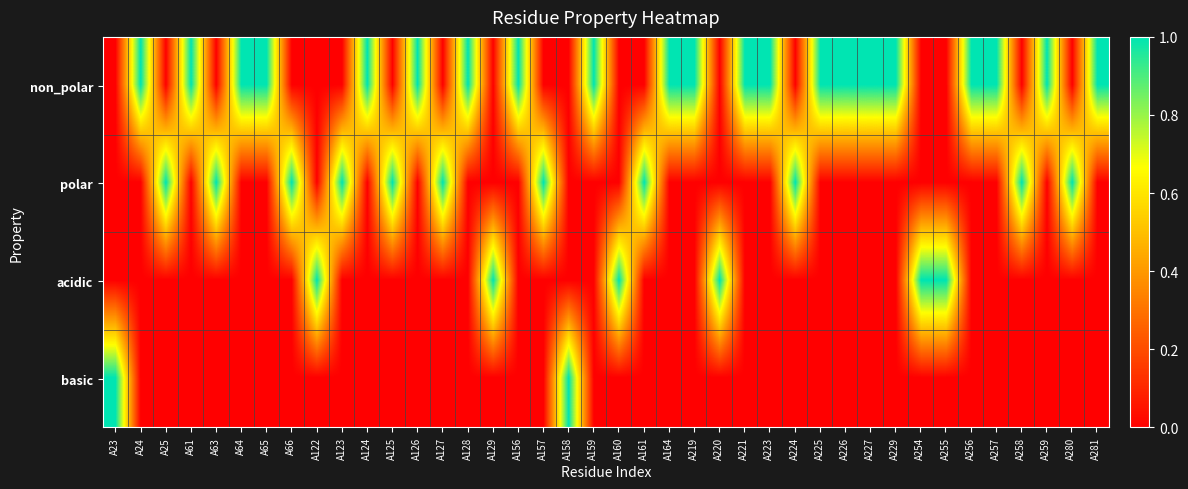

Reading left to right, what are all the values shown in this chart?

non_polar: A23=0	A24=1	A25=0	A61=1	A63=0	A64=1	A65=1	A66=0	A122=0	A123=0	A124=1	A125=0	A126=1	A127=0	A128=1	A129=0	A156=1	A157=0	A158=0	A159=1	A160=0	A161=0	A164=1	A219=1	A220=0	A221=1	A223=1	A224=0	A225=1	A226=1	A227=1	A229=1	A254=0	A255=0	A256=1	A257=1	A258=0	A259=1	A280=0	A281=1
polar: A23=0	A24=0	A25=1	A61=0	A63=1	A64=0	A65=0	A66=1	A122=0	A123=1	A124=0	A125=1	A126=0	A127=1	A128=0	A129=0	A156=0	A157=1	A158=0	A159=0	A160=0	A161=1	A164=0	A219=0	A220=0	A221=0	A223=0	A224=1	A225=0	A226=0	A227=0	A229=0	A254=0	A255=0	A256=0	A257=0	A258=1	A259=0	A280=1	A281=0
acidic: A23=0	A24=0	A25=0	A61=0	A63=0	A64=0	A65=0	A66=0	A122=1	A123=0	A124=0	A125=0	A126=0	A127=0	A128=0	A129=1	A156=0	A157=0	A158=0	A159=0	A160=1	A161=0	A164=0	A219=0	A220=1	A221=0	A223=0	A224=0	A225=0	A226=0	A227=0	A229=0	A254=1	A255=1	A256=0	A257=0	A258=0	A259=0	A280=0	A281=0
basic: A23=1	A24=0	A25=0	A61=0	A63=0	A64=0	A65=0	A66=0	A122=0	A123=0	A124=0	A125=0	A126=0	A127=0	A128=0	A129=0	A156=0	A157=0	A158=1	A159=0	A160=0	A161=0	A164=0	A219=0	A220=0	A221=0	A223=0	A224=0	A225=0	A226=0	A227=0	A229=0	A254=0	A255=0	A256=0	A257=0	A258=0	A259=0	A280=0	A281=0